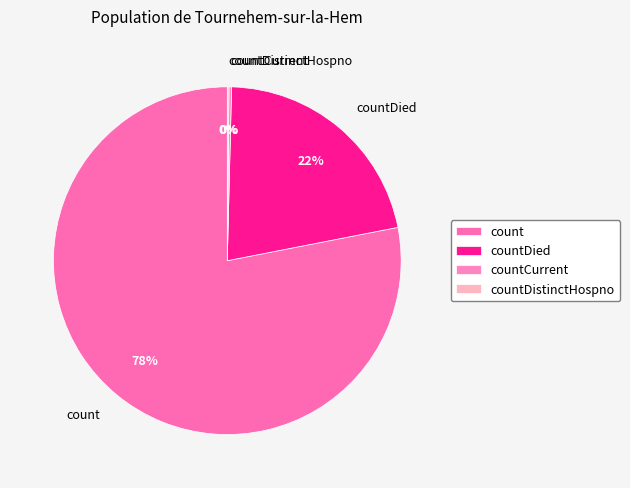

What is the largest slice in the pie chart?

count